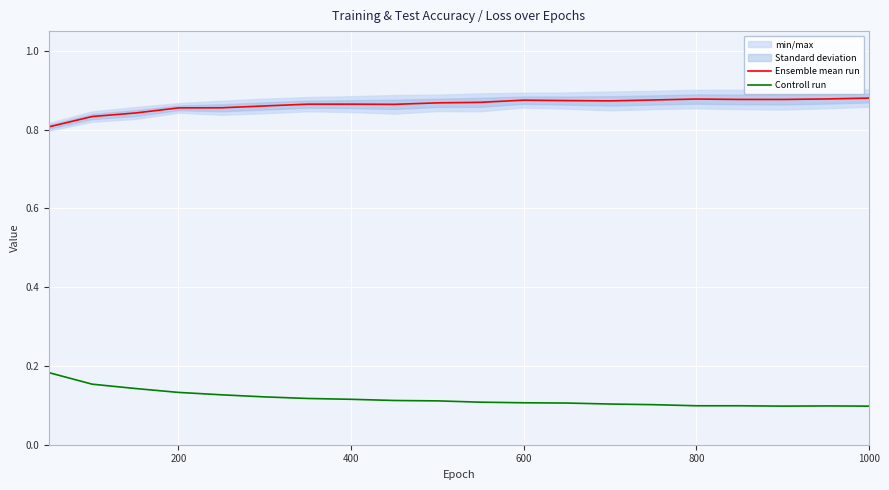

True or false: Ensemble mean run and Controll run intersect in this chart.

False